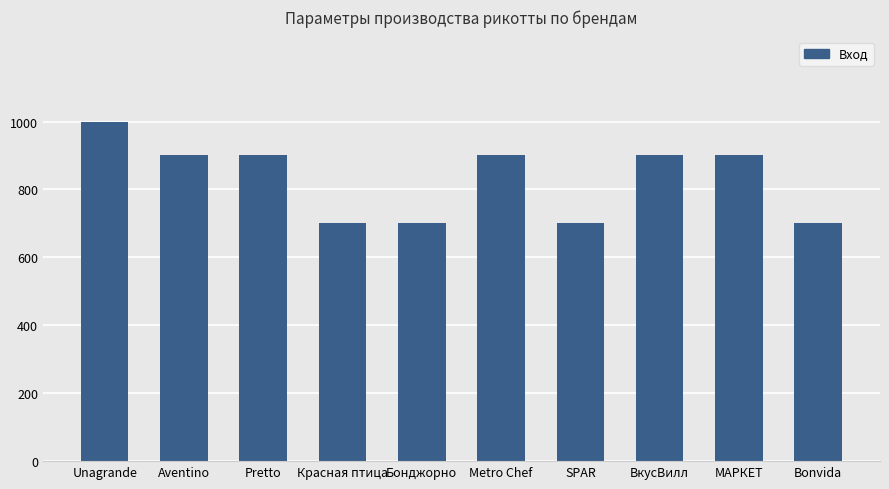

The value at МАРКЕТ is 900. True or false?

True